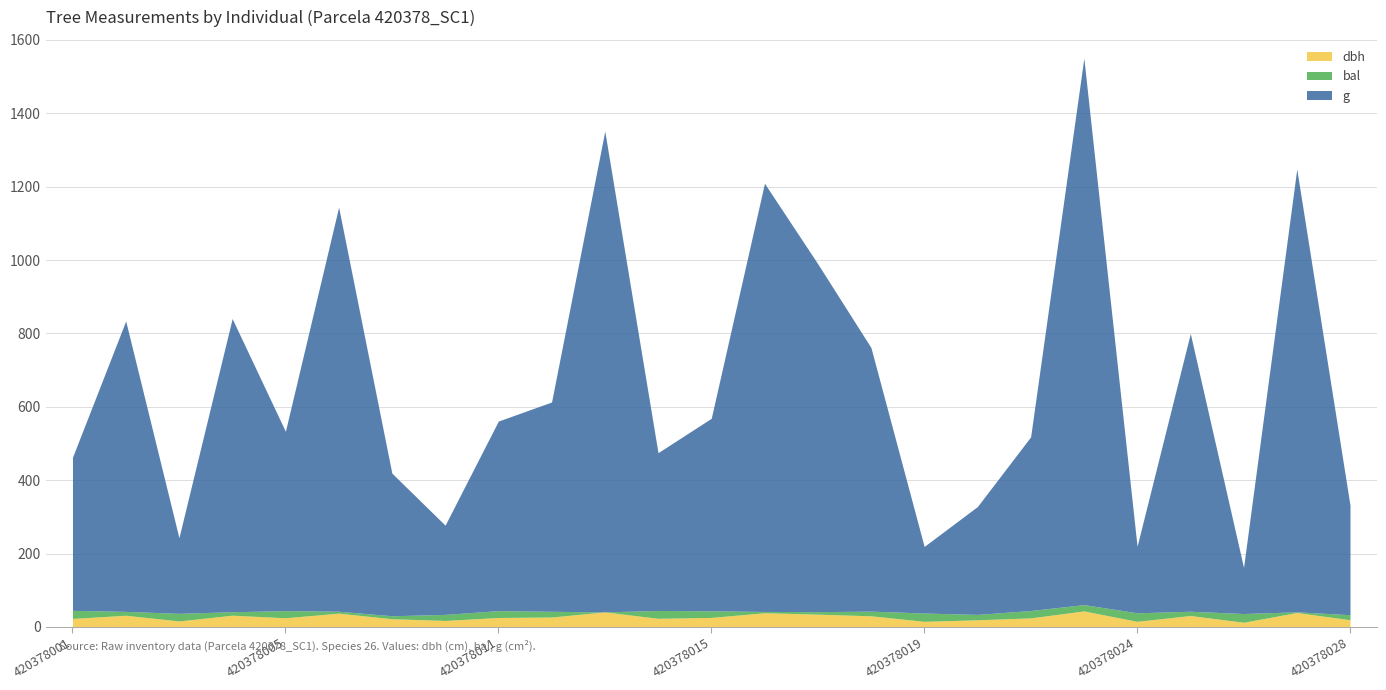

Which series has the largest range (max minus min)?

g